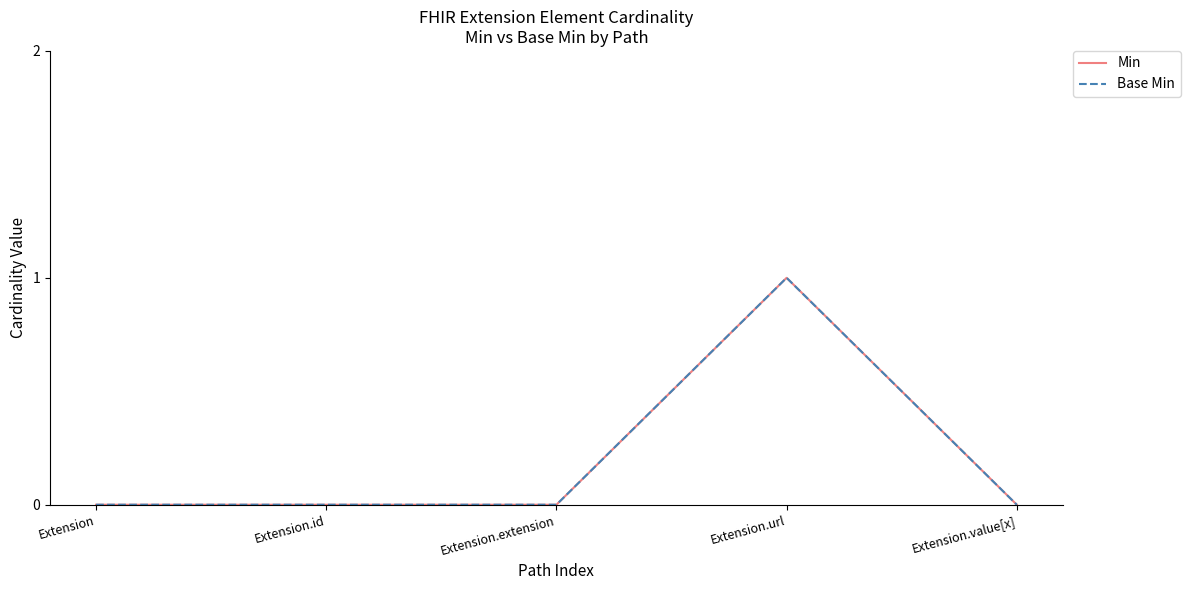

True or false: Min and Base Min intersect in this chart.

False